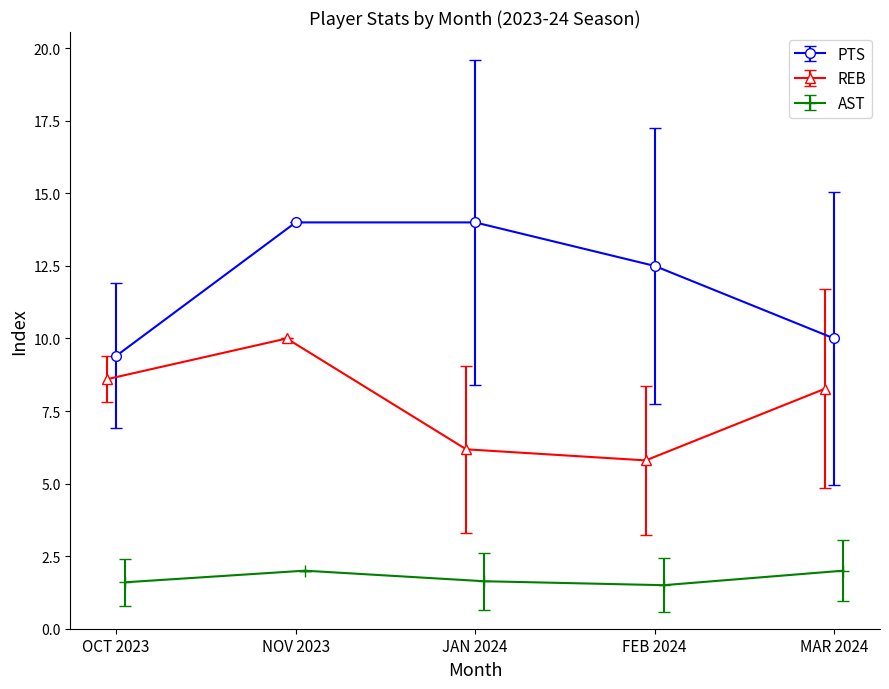

What is the average value of the REB series?

7.8